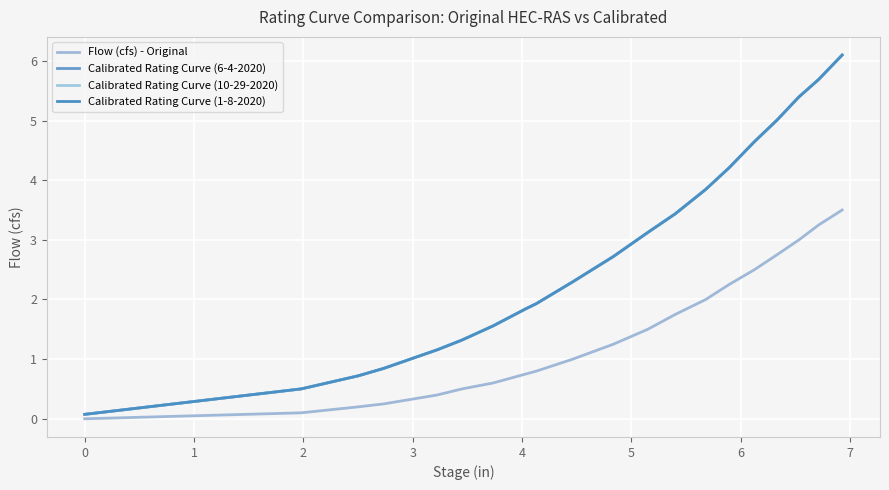

Is this an area chart (filled region under the line)?

No